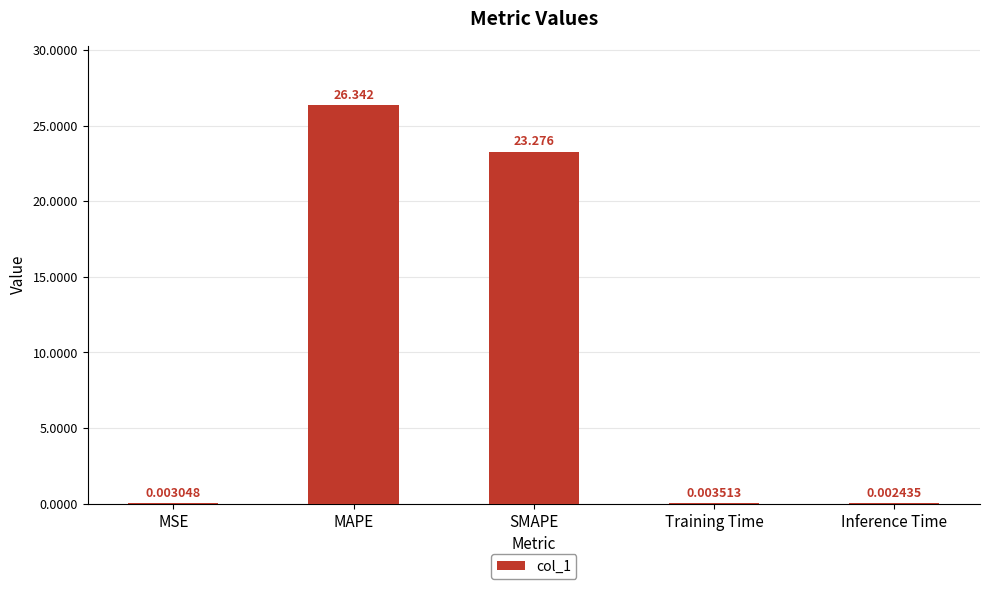

What is the maximum value shown in the chart?

26.3